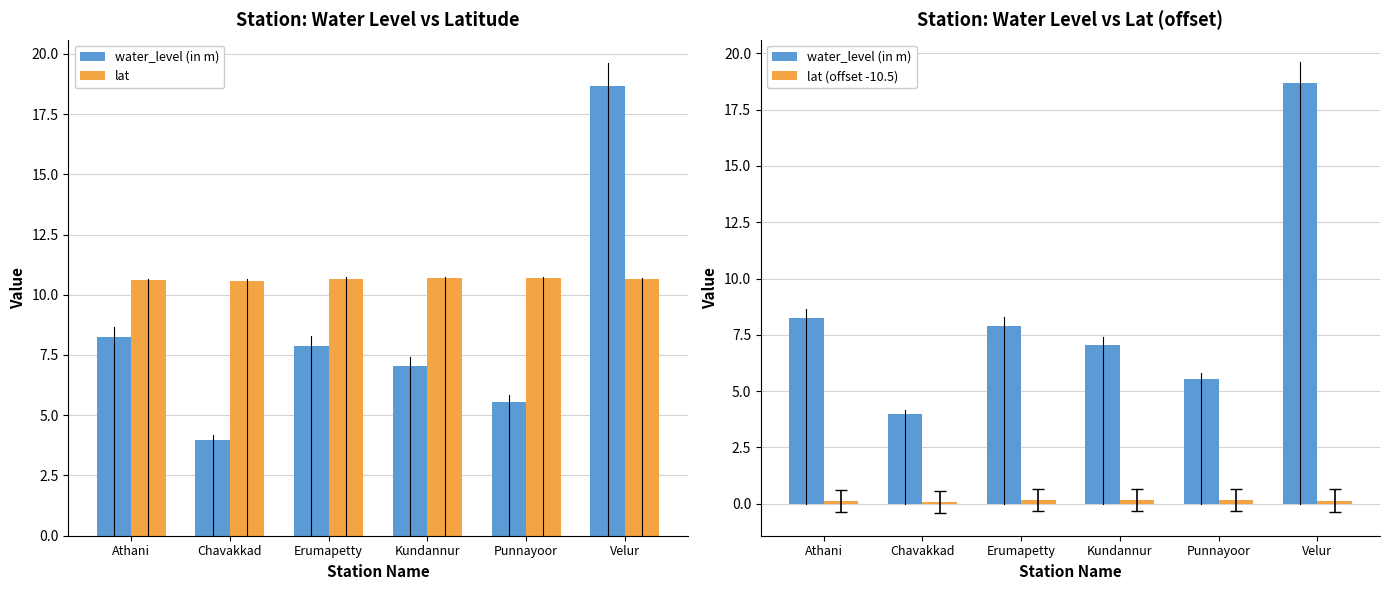

What is the difference between the maximum and minimum values in the lat series?

0.1